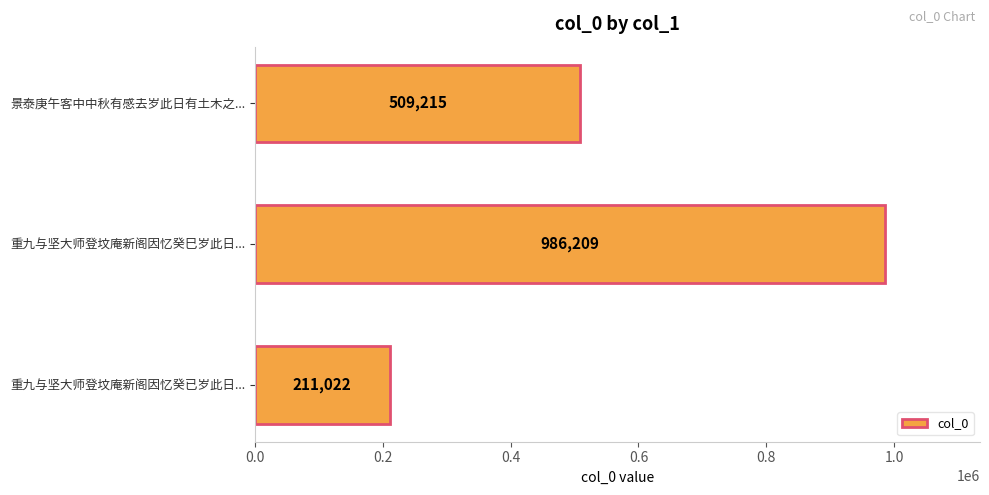

Which label corresponds to the smallest value in the chart?

重九与坚大师登坟庵新阁因忆癸已岁此日...